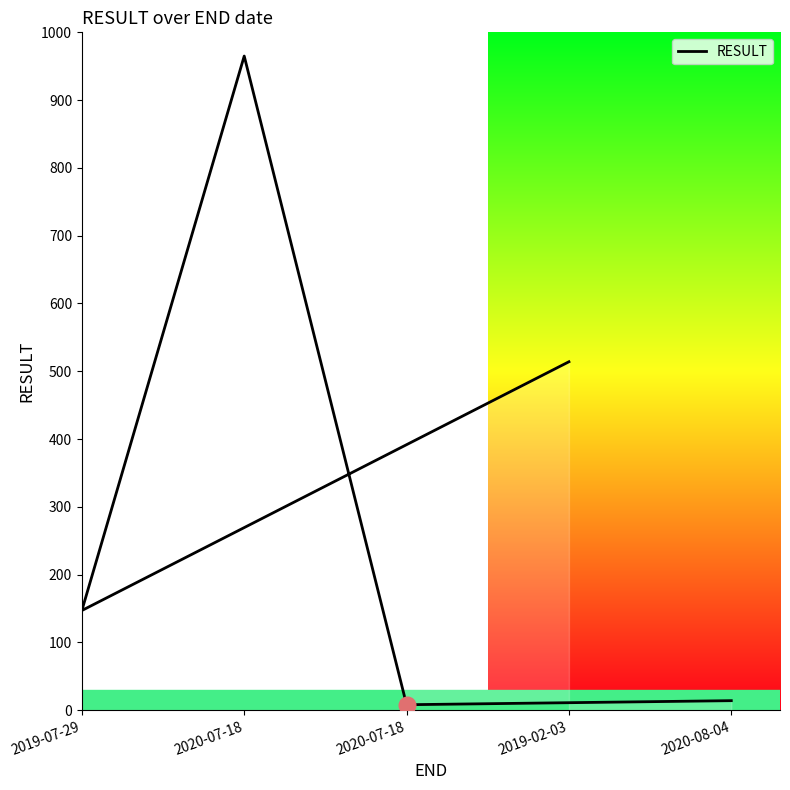

Is it true that the value at 2020-07-18 is 8?

True